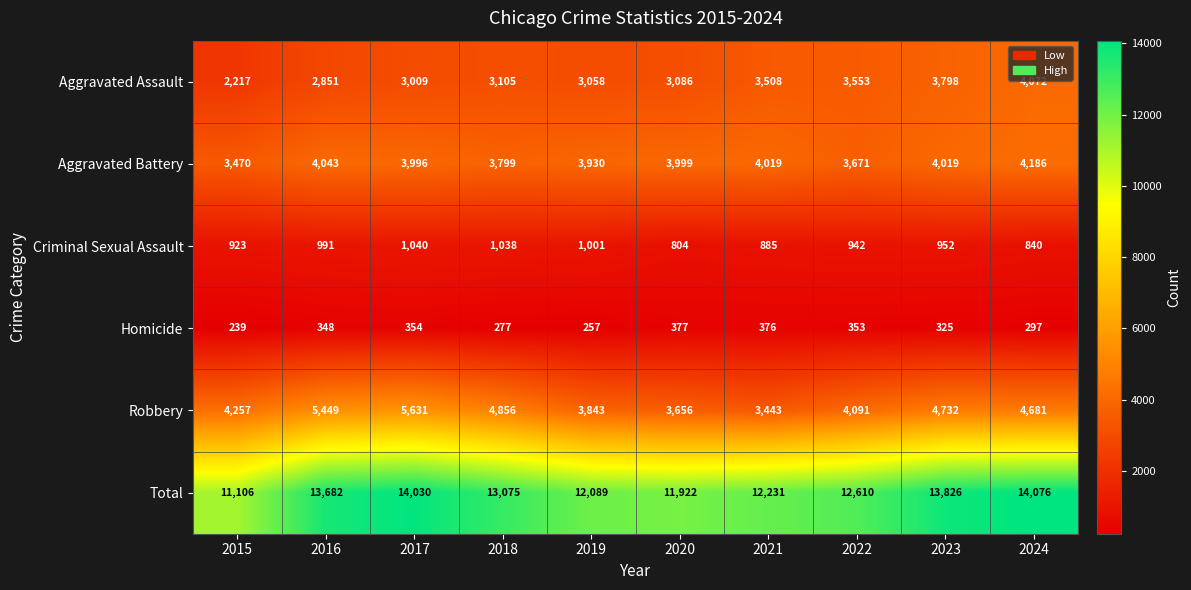

At which label does Robbery first exceed 4681?

2016